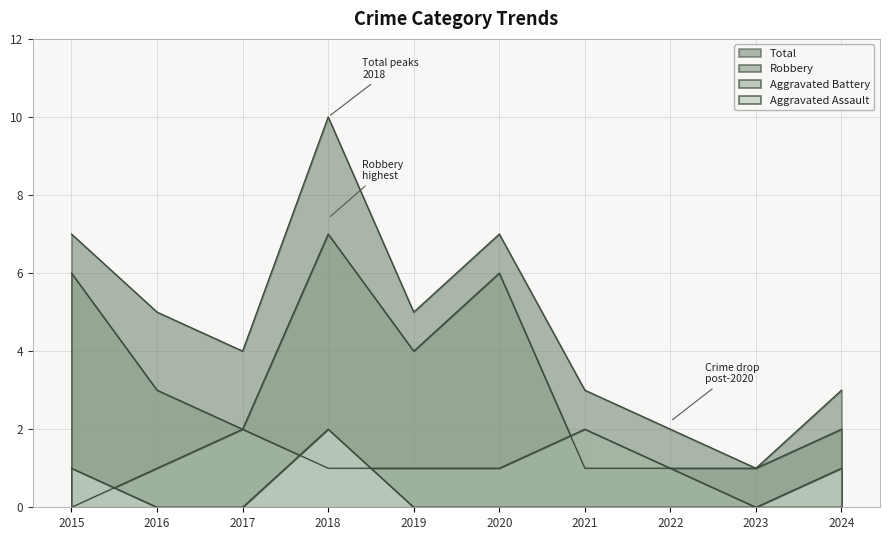

How many data points does each series have?

10